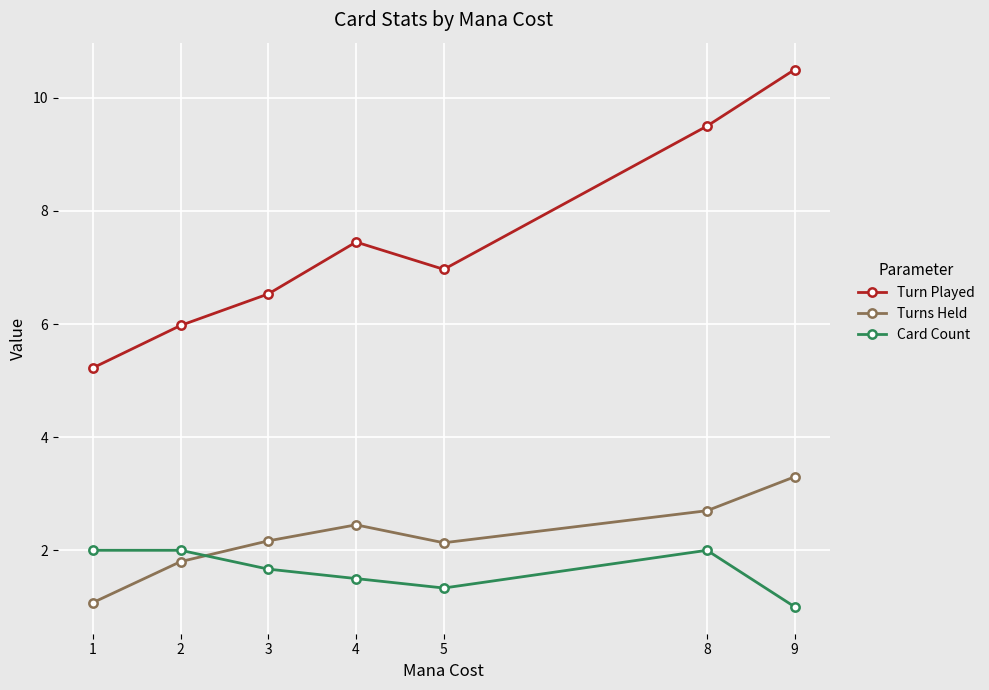

Which series has the largest total across all categories?

Turn Played